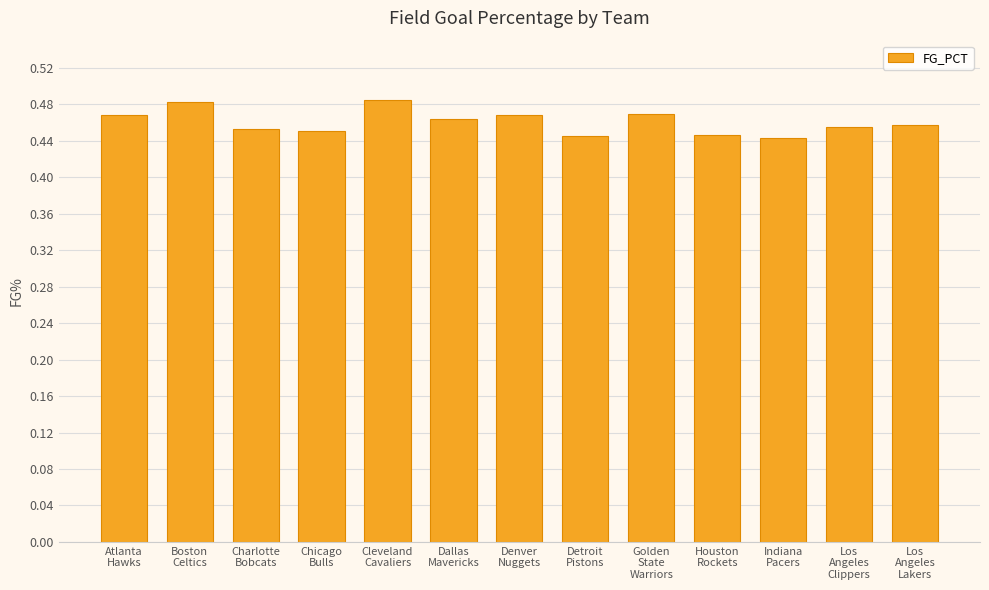

How many values are between 0 and 1?

13